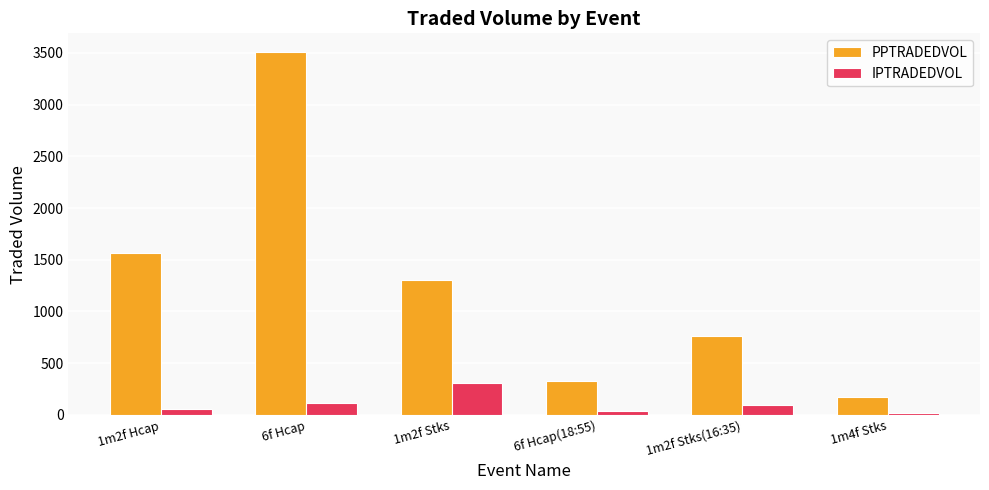

Which series has the largest range (max minus min)?

PPTRADEDVOL